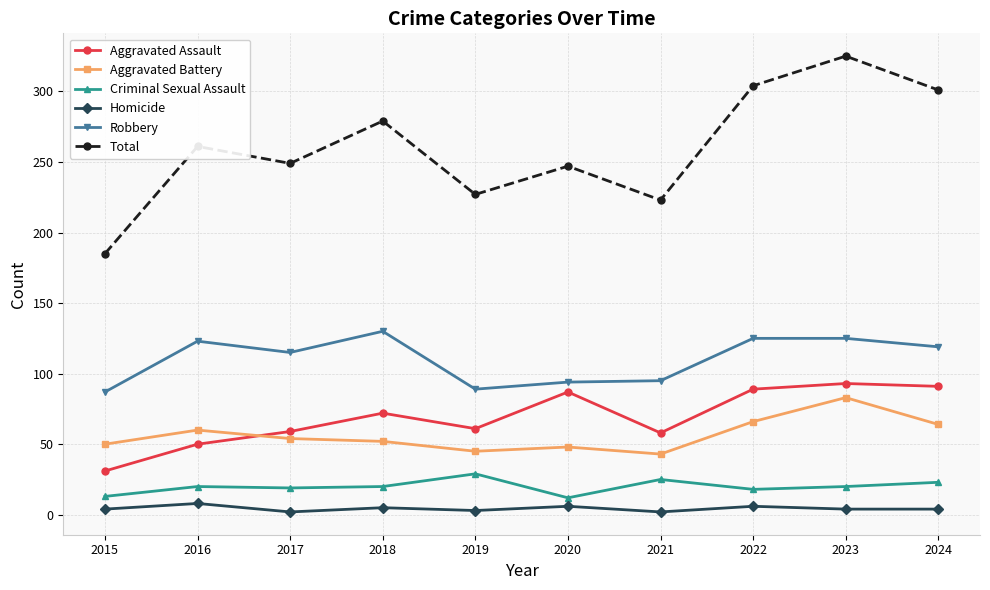

What is the total value across all series at 2021?

446